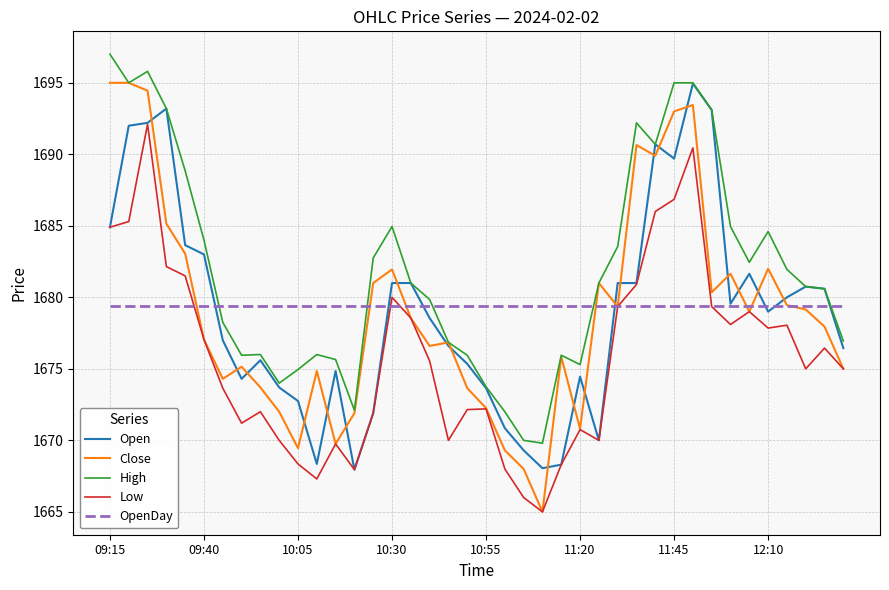

How many lines are shown in the chart?

5